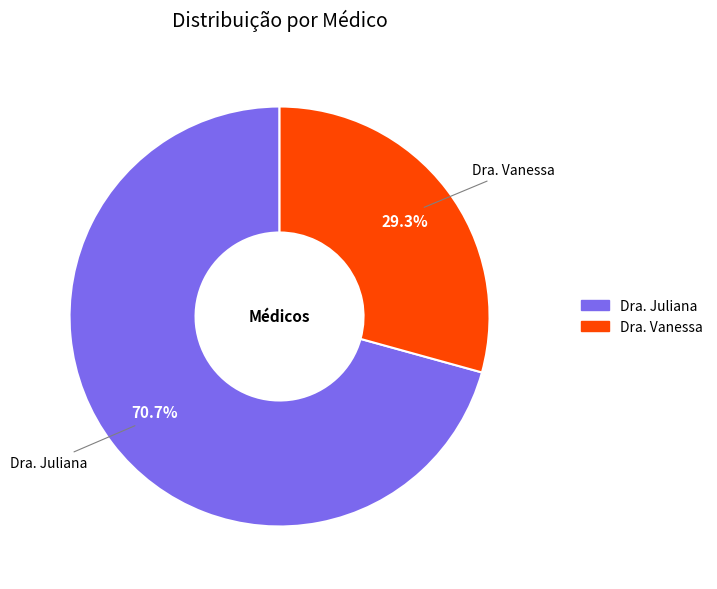

Count the number of slices in the pie.

2